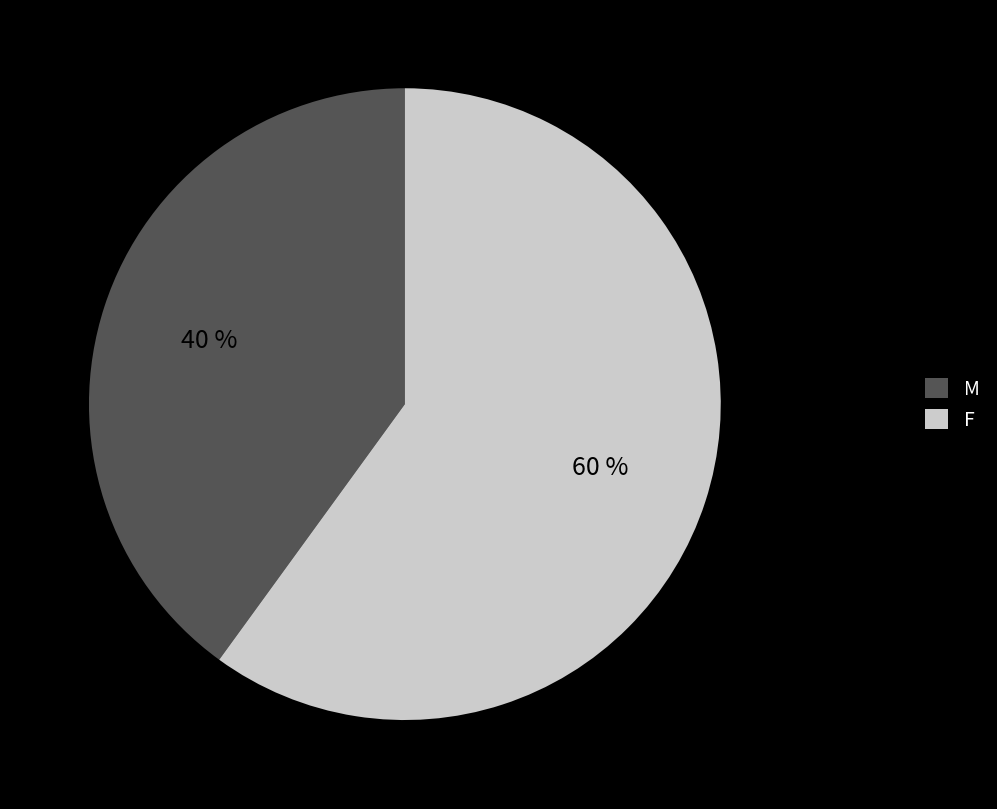

Between M and F, which is larger?

F